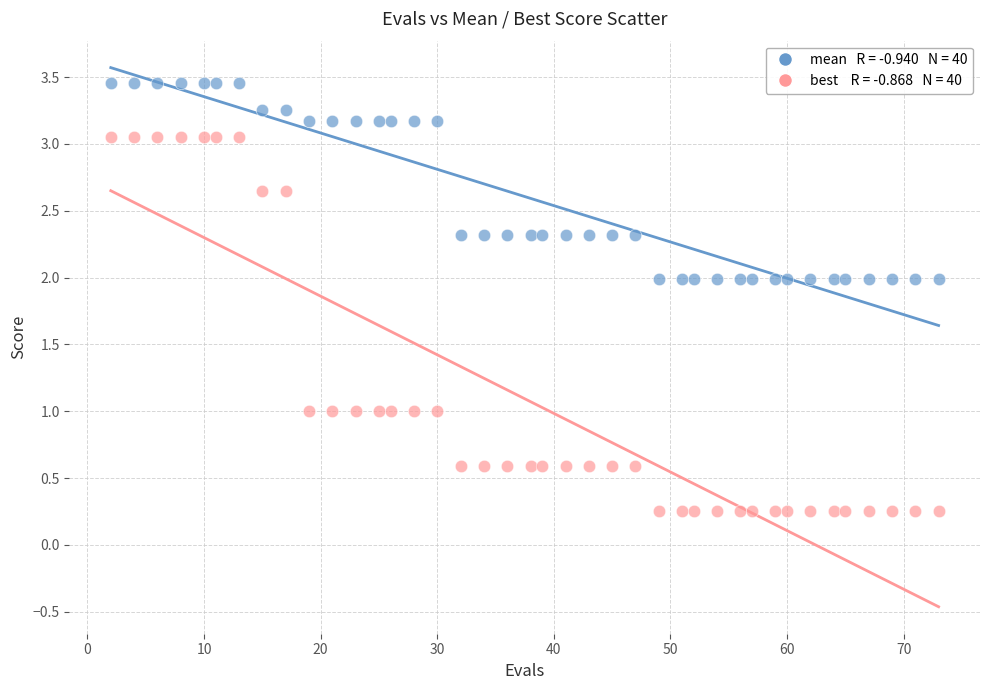

Across all data points, what is the range of X values (max minus min)?

71.0